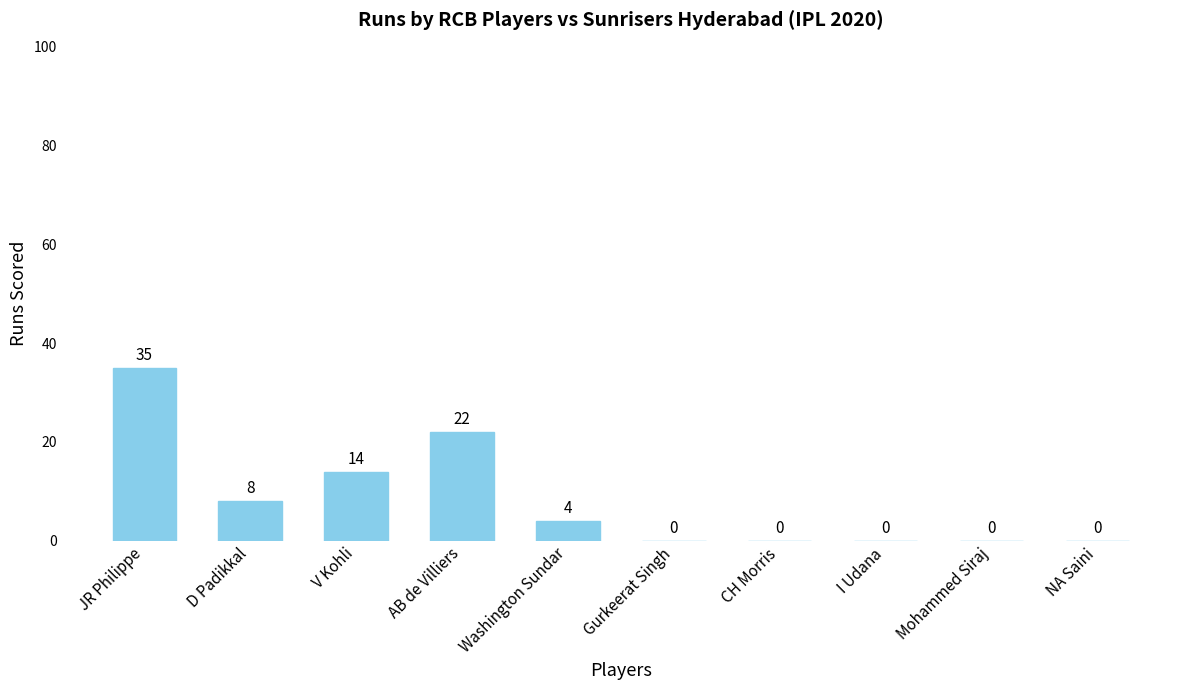

Reading right to left, transcribe all the data shown in this chart.

0	0	0	0	0	4	22	14	8	35